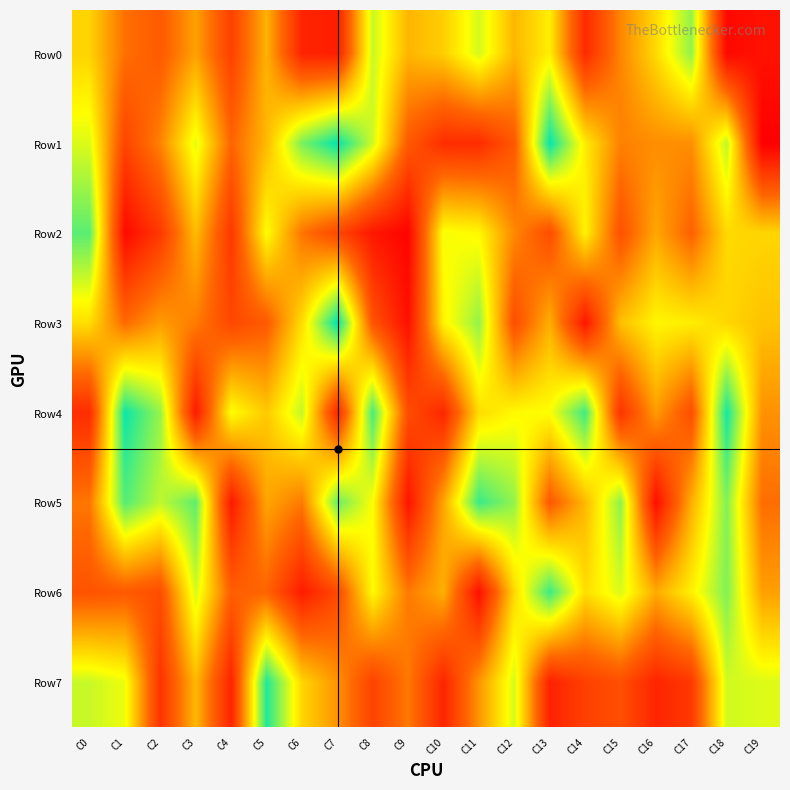

Which series changed the most between C6 and C7?

Row4